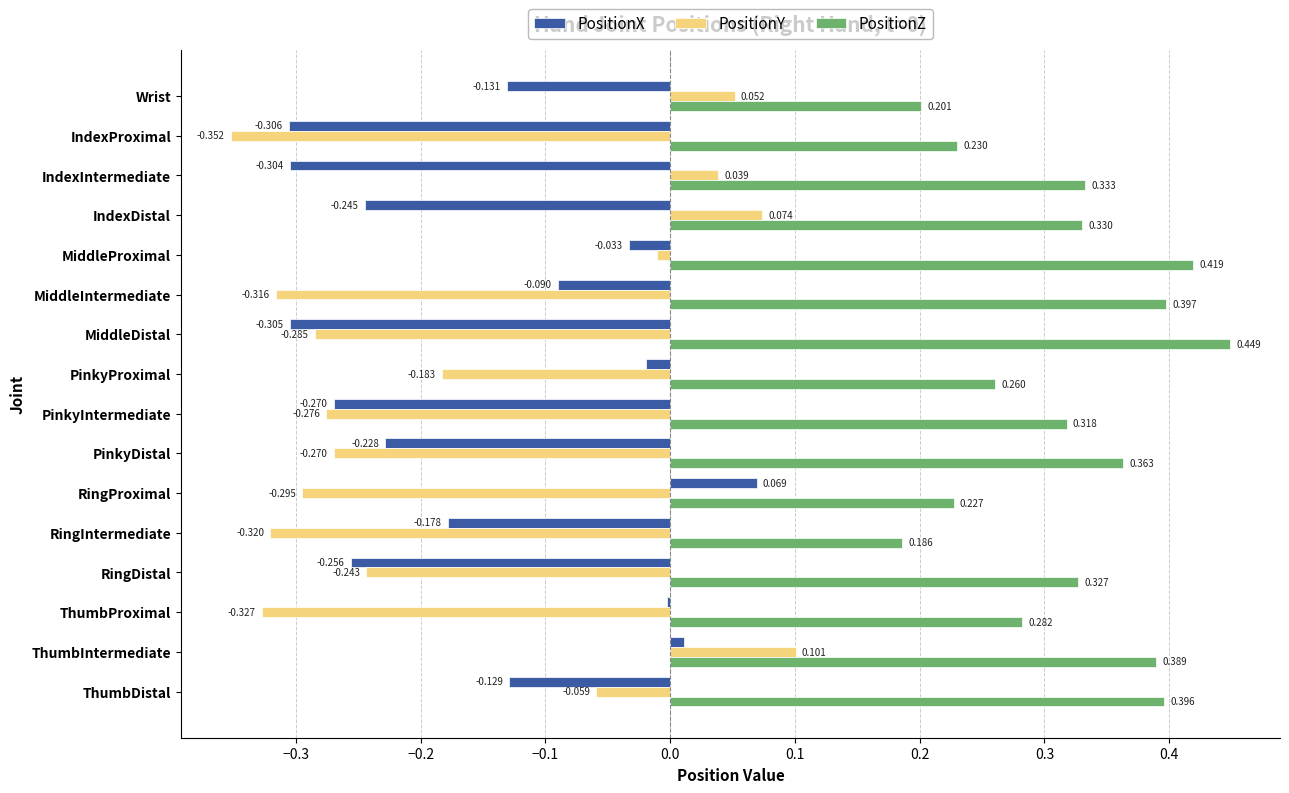

Which series changed the most between IndexProximal and PinkyDistal?

PositionZ